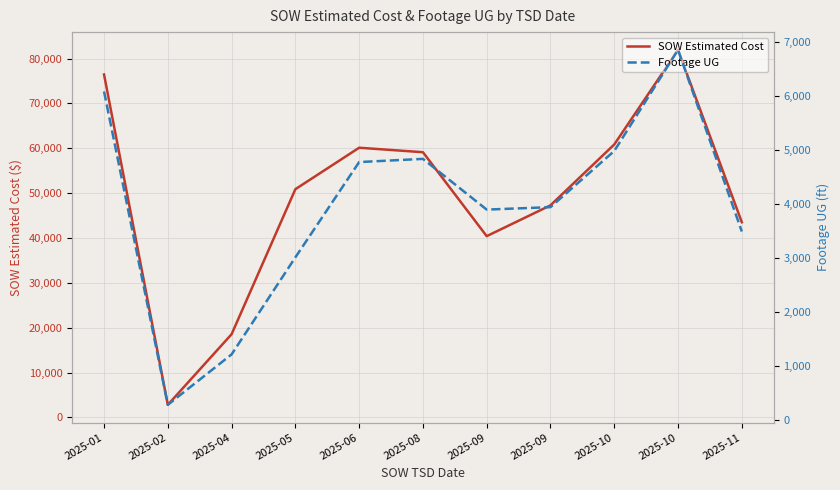

Which category has the lowest value across all series?

2025-02